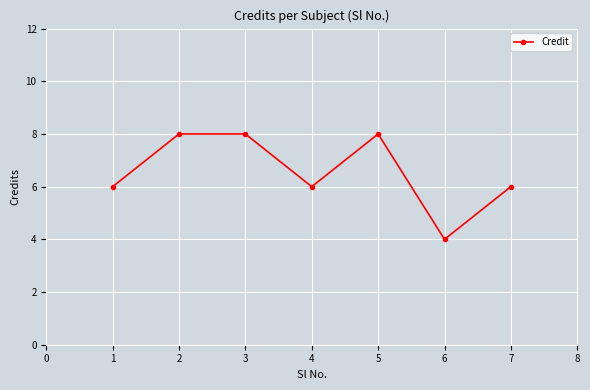

What is the value of the 7th point from the left?

6